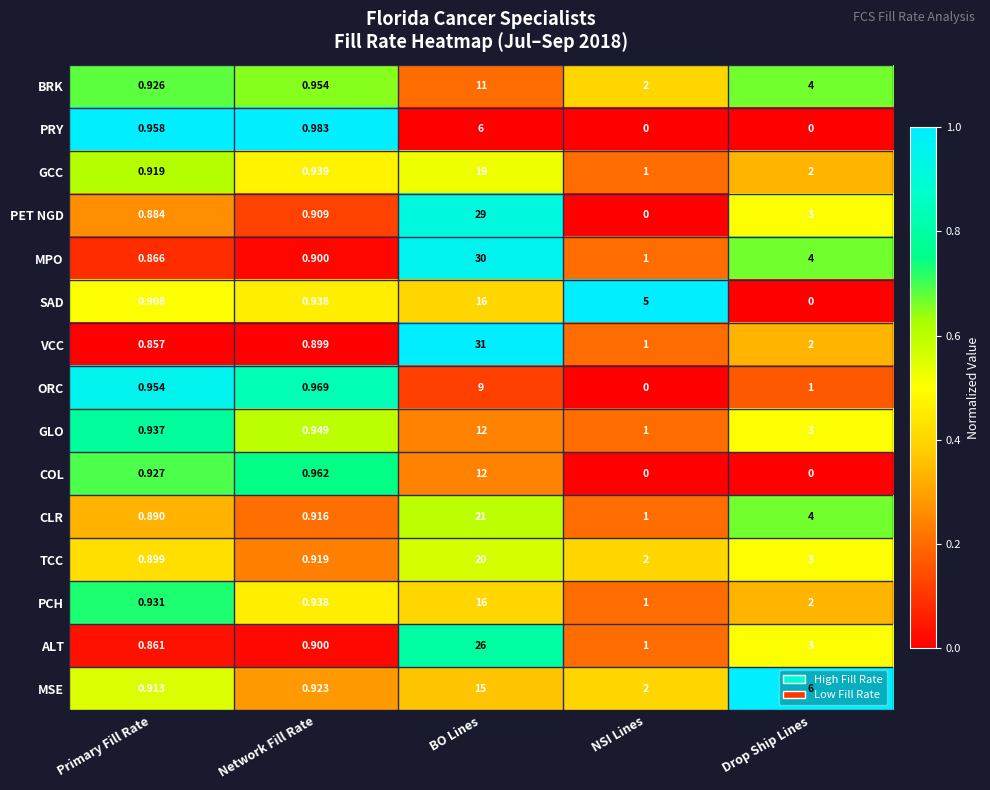

Between Primary Fill Rate and Drop Ship Lines, which series saw the biggest shift?

MSE